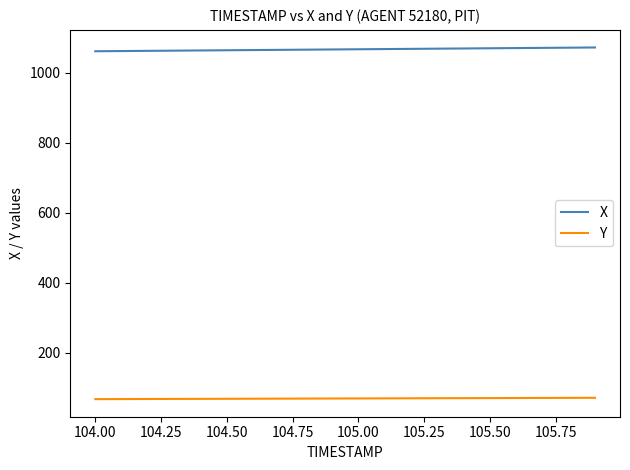

What is the smallest value displayed?

68.1